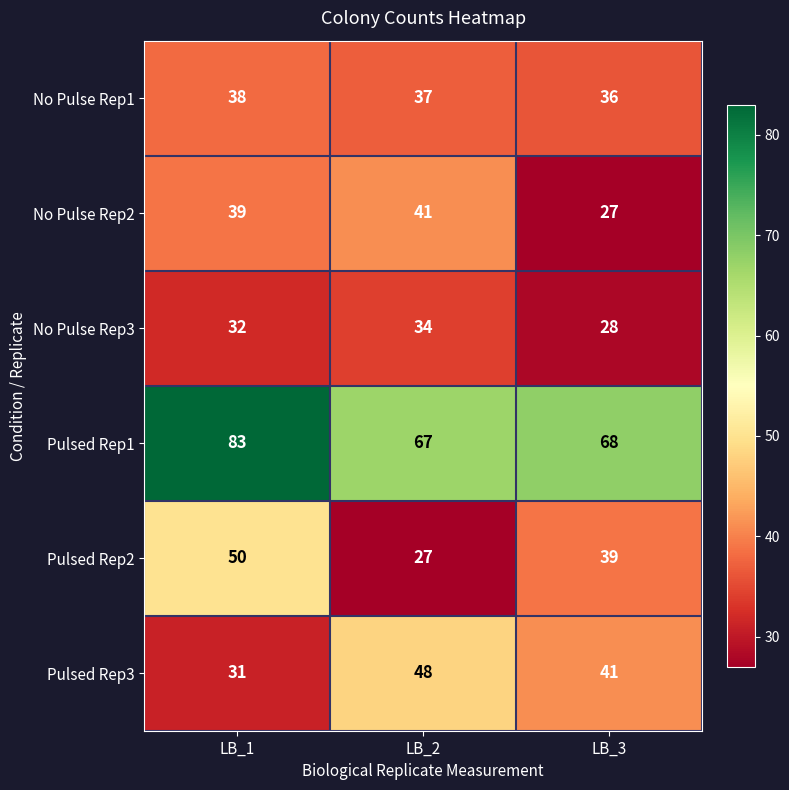

What is the greatest value displayed?

83